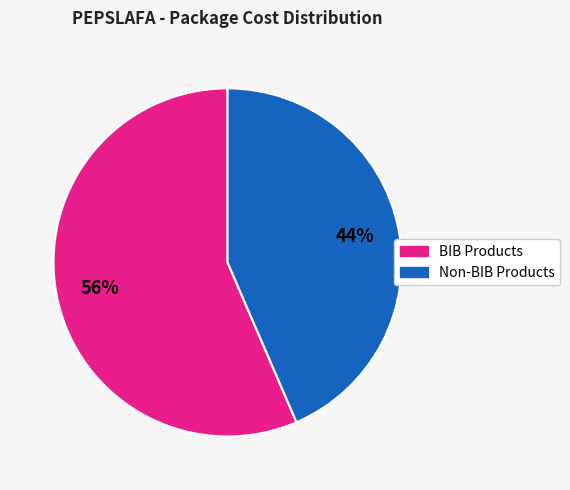

Which category has the smallest portion of the pie?

Non-BIB Products